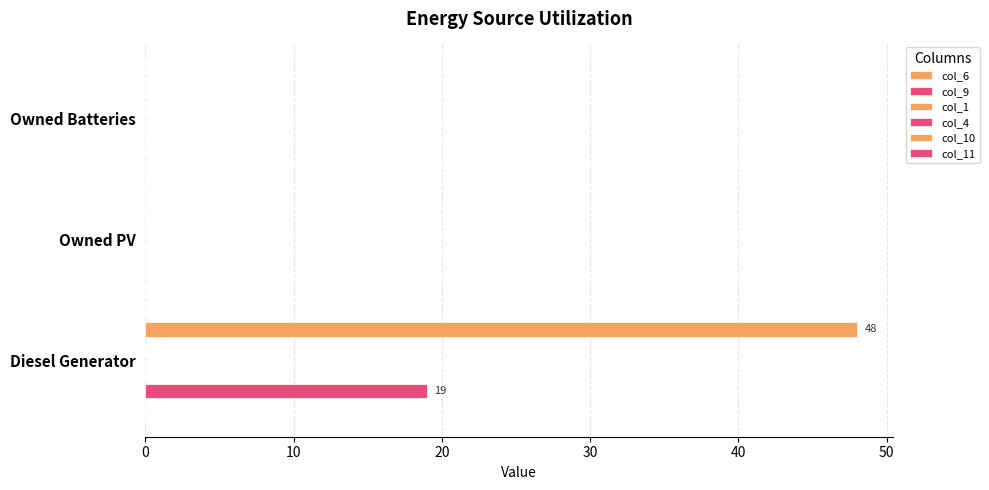

The col_4 series shows 0.1 at 10. True or false?

True